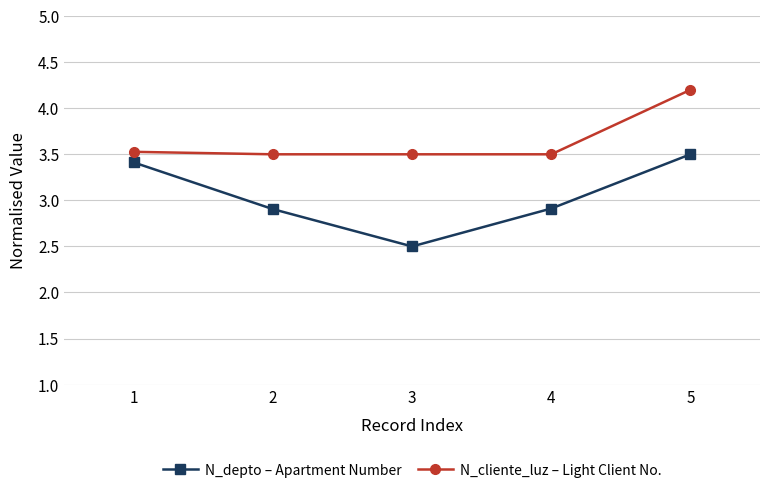

What is the difference between the maximum and minimum values in the N_cliente_luz – Light Client No. series?

0.7